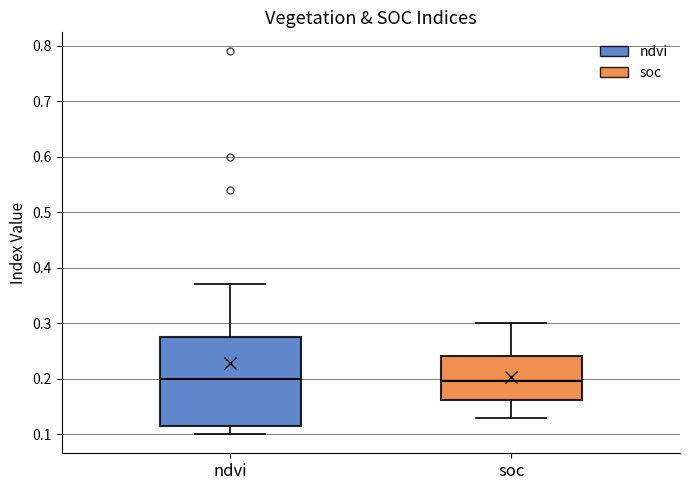

Where is the lower edge of the box for ndvi on the y-axis? The values are not printed on the chart, so give them approximately, as read against the axis.

0.12